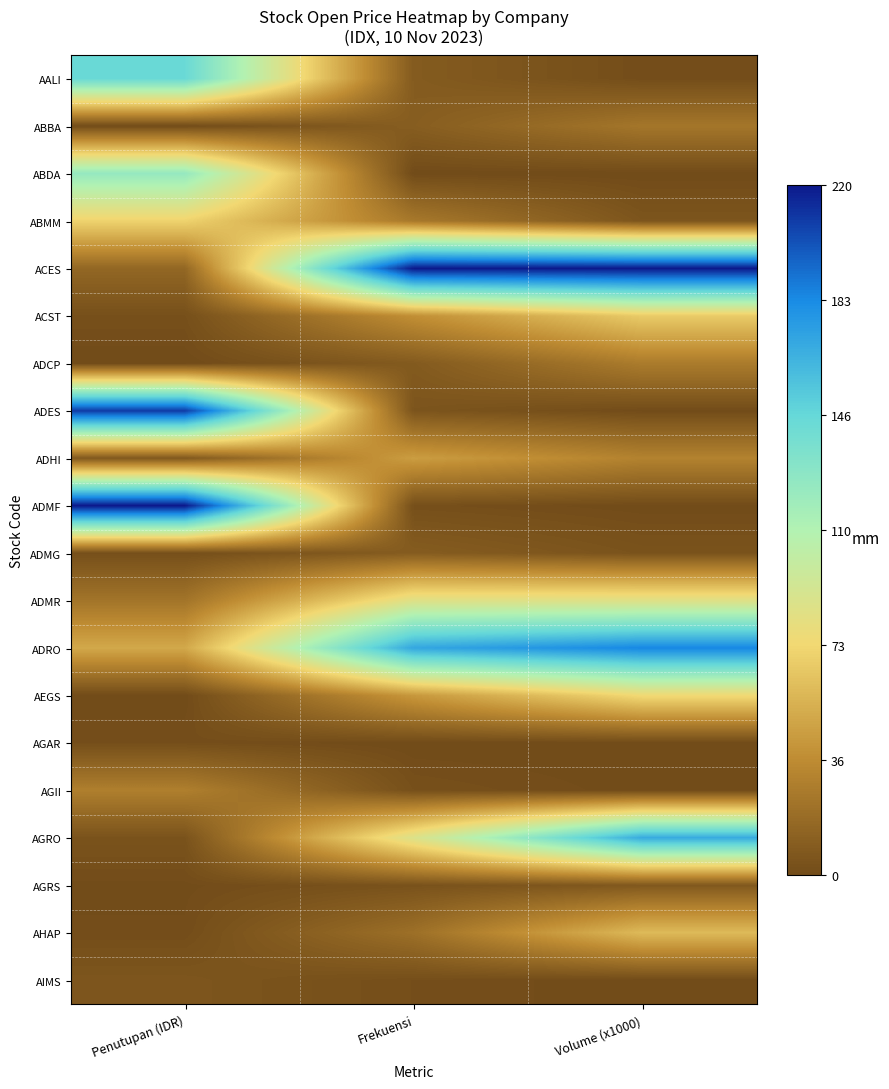

What is the maximum value shown in the chart?

220.0